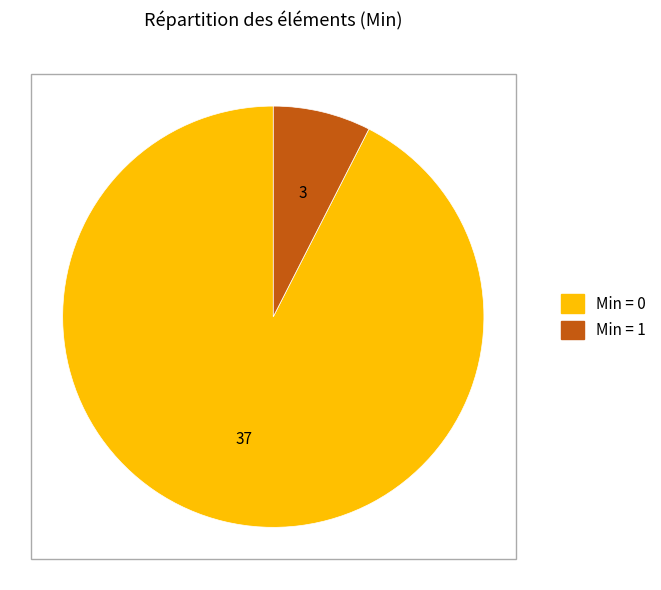

Does any single category account for the majority?

Yes